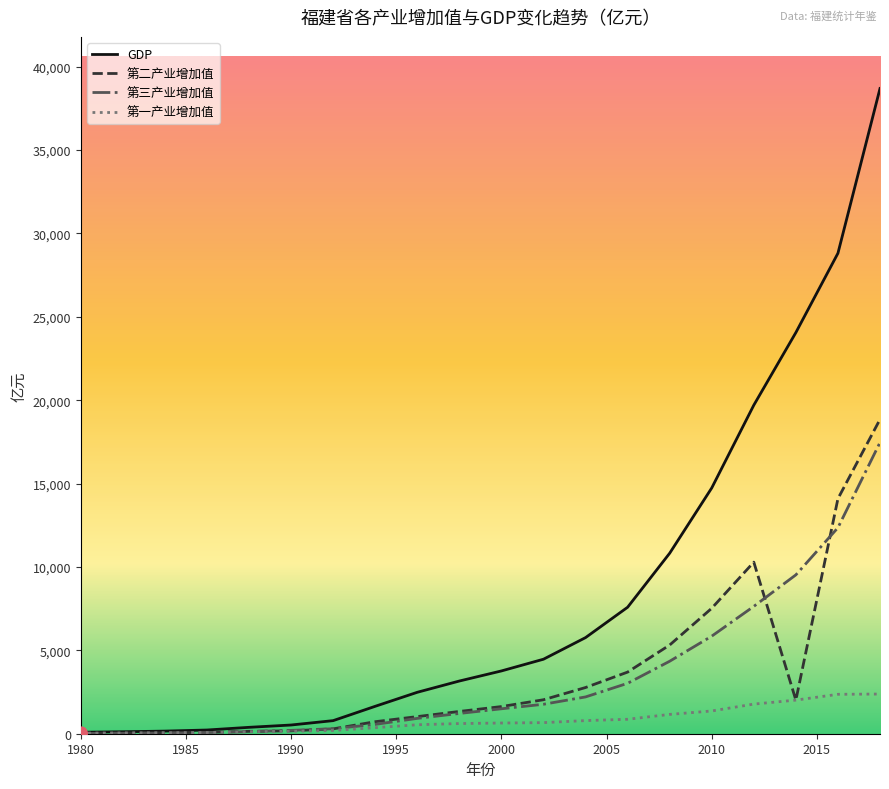

Which series has the widest spread of values?

GDP